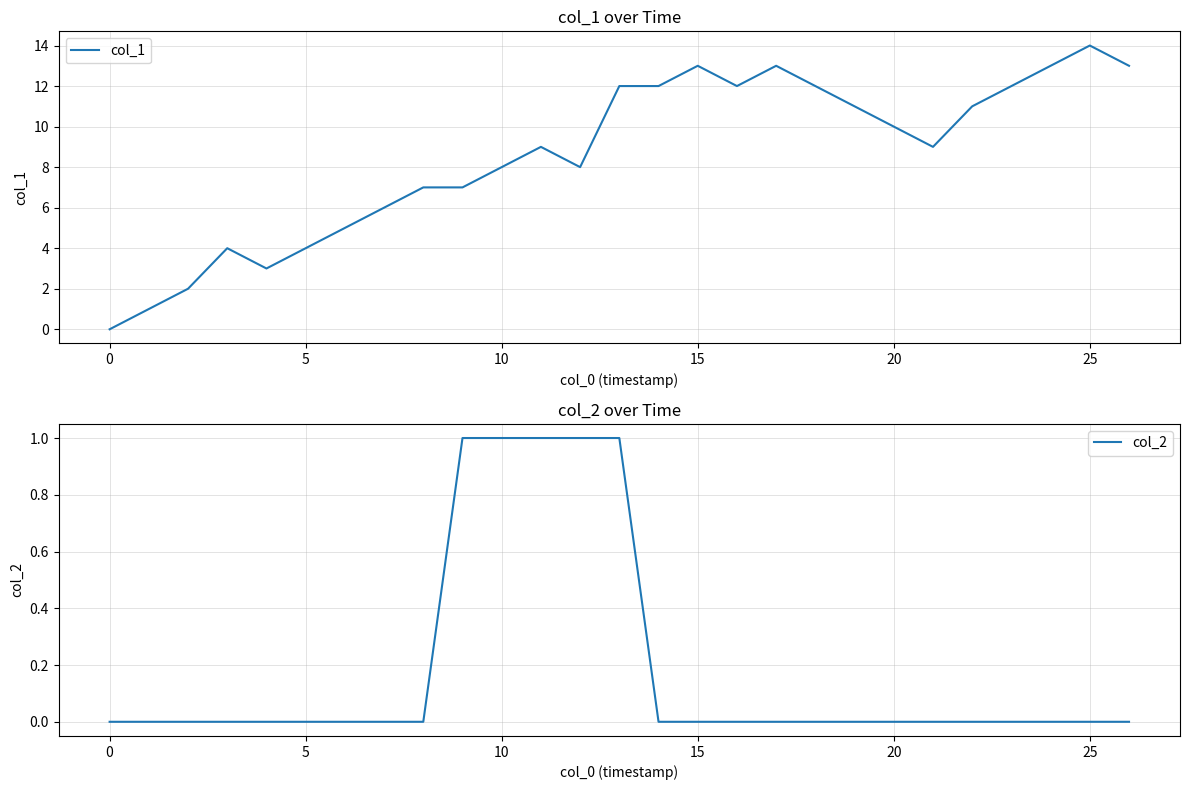

The col_2 series shows 0 at 20. True or false?

True